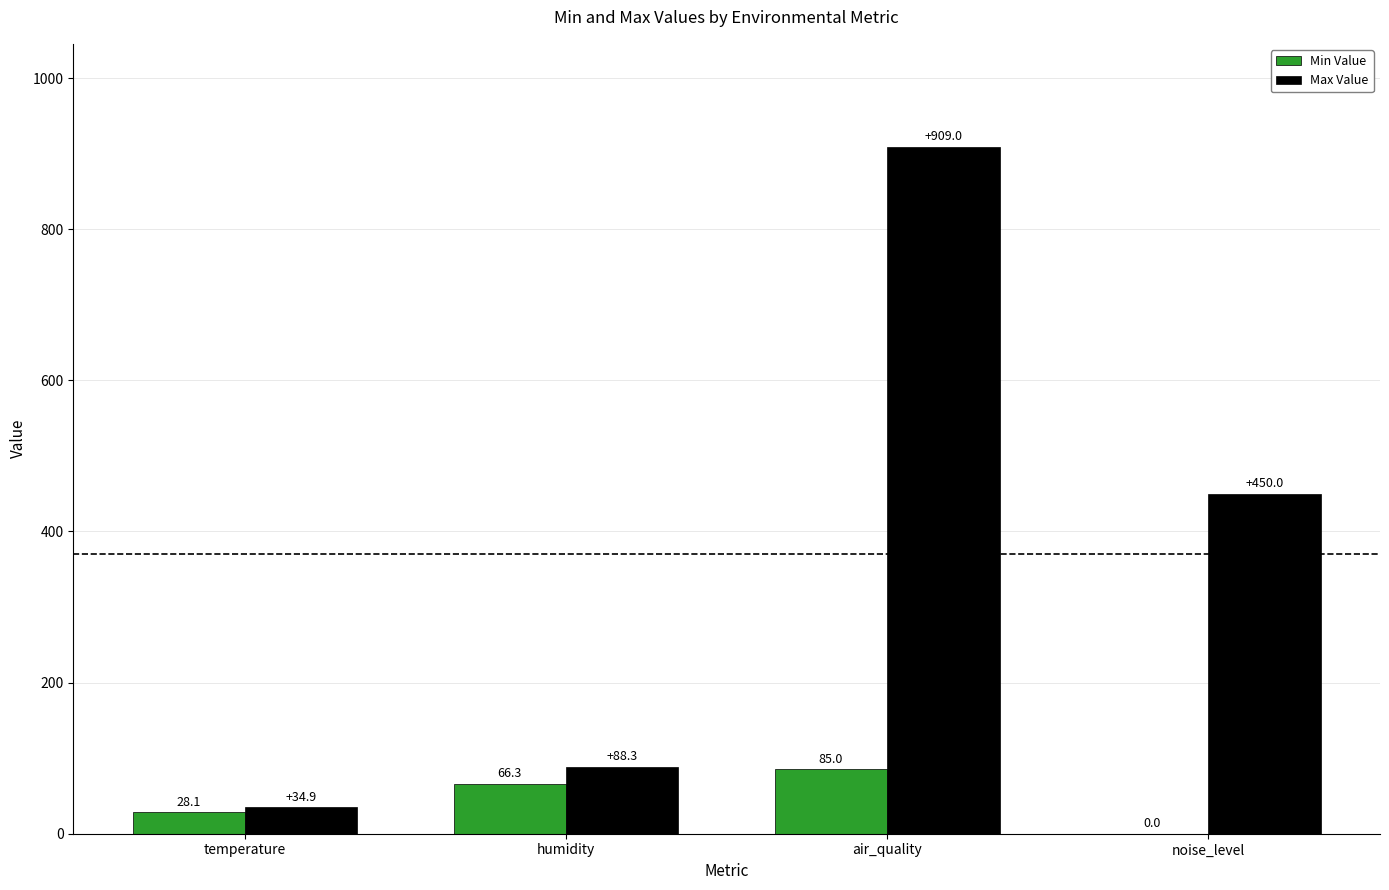

Count the number of data series in this chart.

2